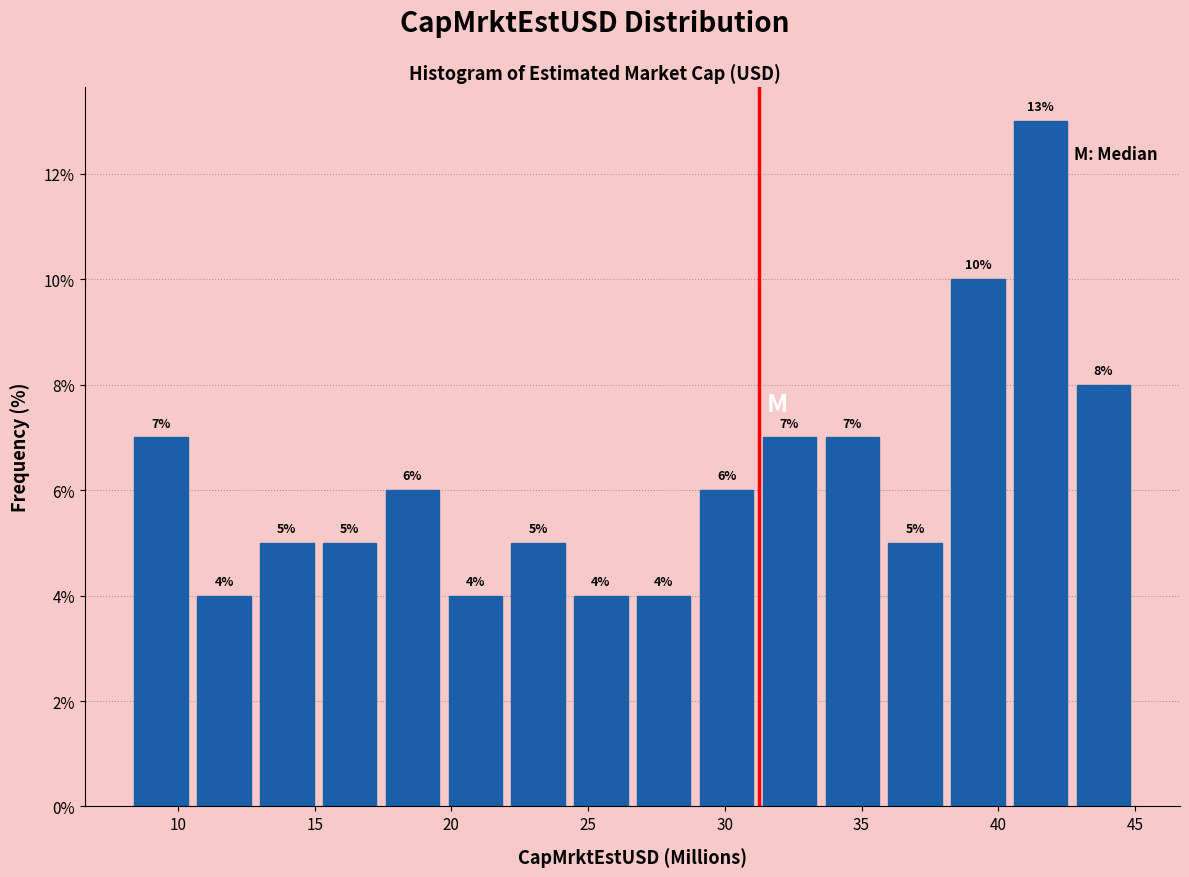

How tall is the bar that spans 36.0 to 38.0 on the x-axis? The bar edges are not printed on the chart, so give them approximately, as read against the axis.

5